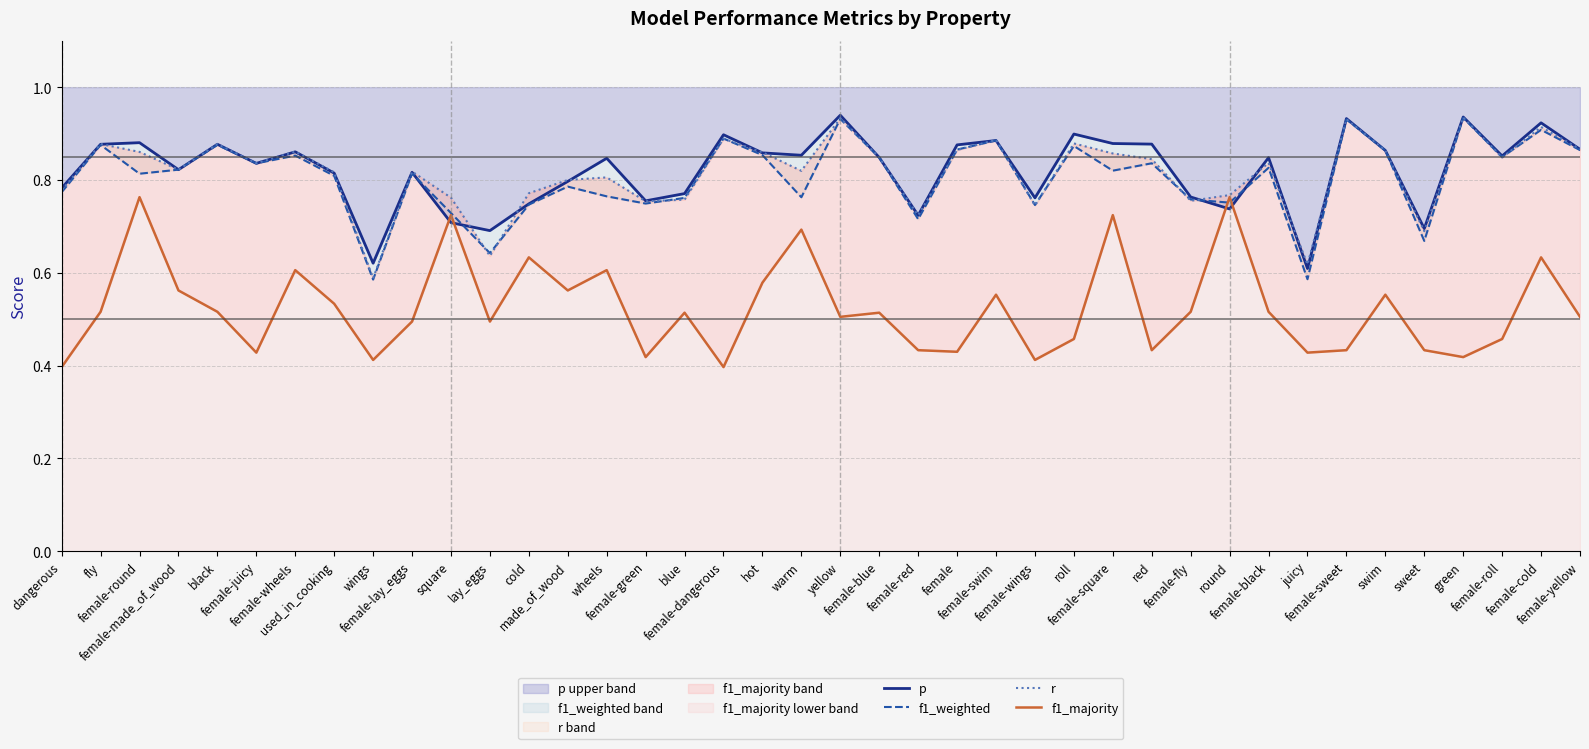

What are all the series names shown in the legend?

p, f1_weighted, r, f1_majority